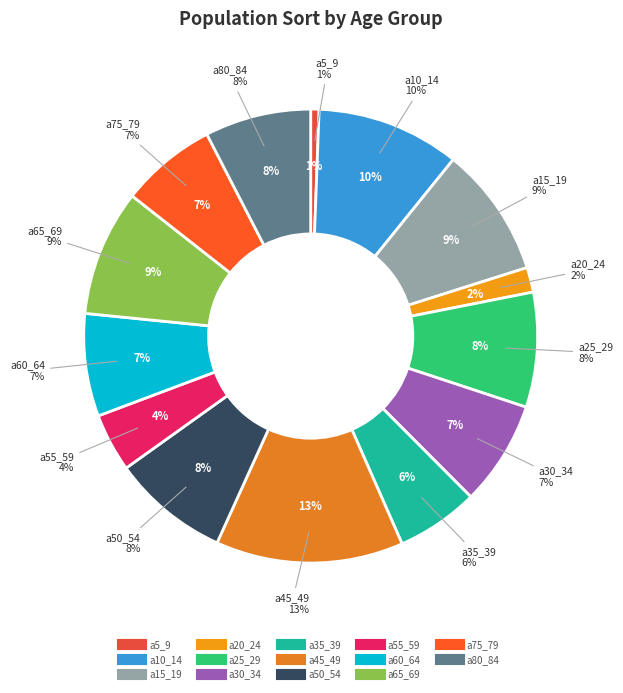

How many slices are in this pie chart?

14